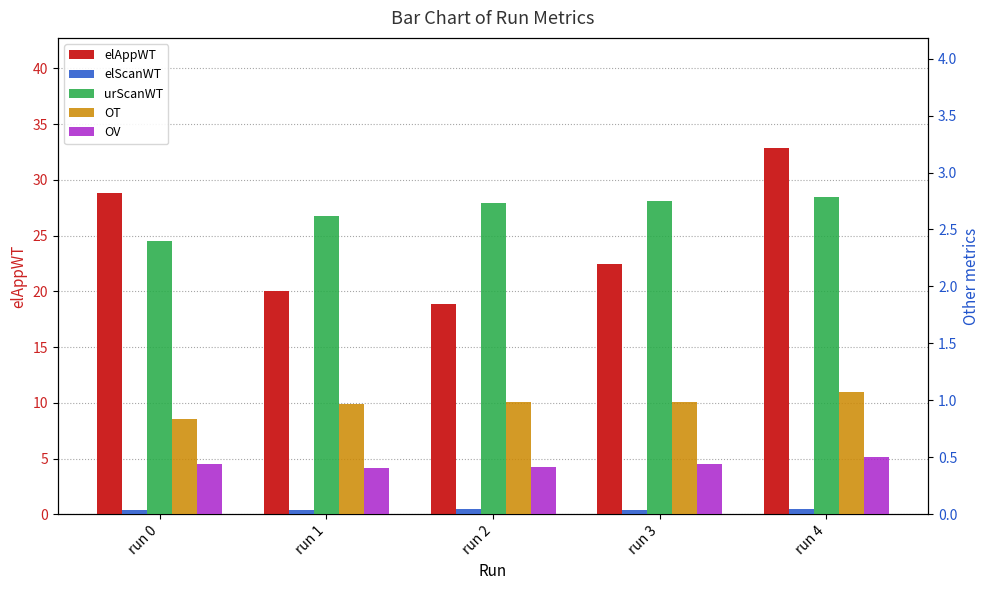

What value does the urScanWT series have at run 4?

2.8